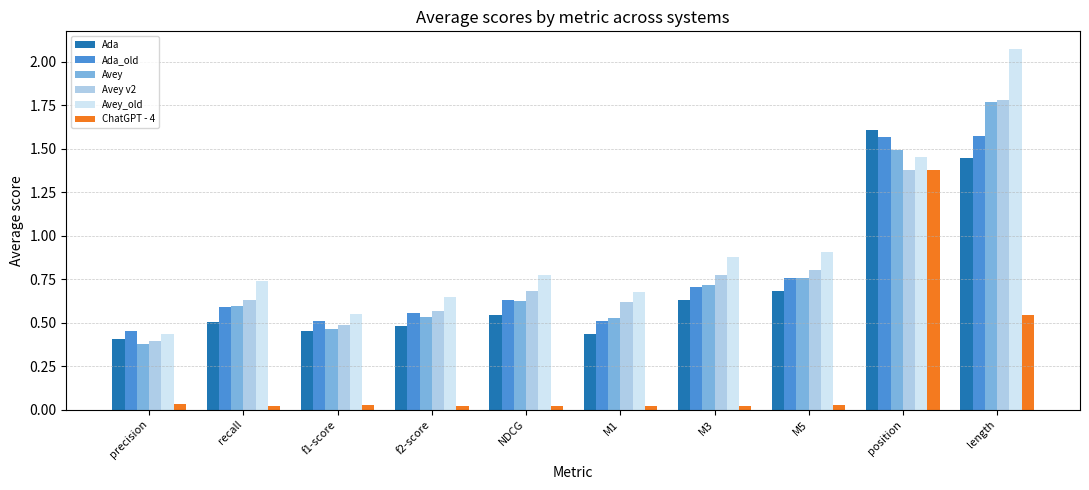

How many data points does each series have?

10